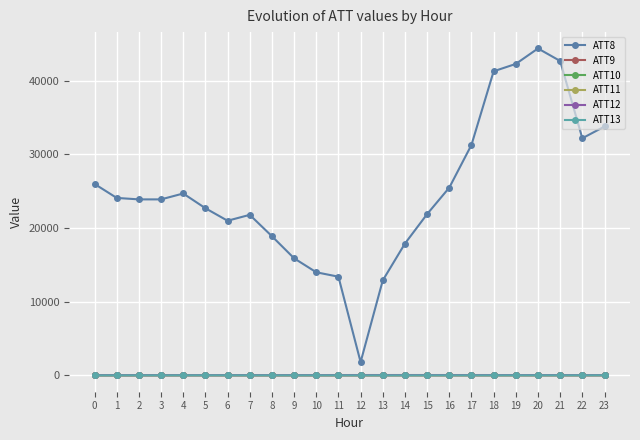

Which series changed the most between 7 and 17?

ATT8